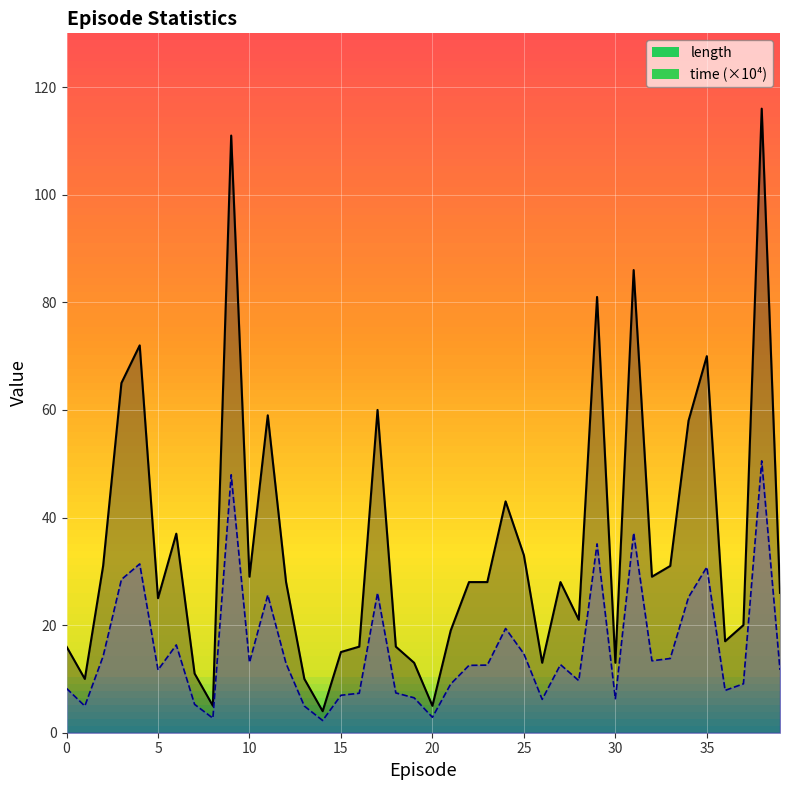

True or false: time_scaled and length cross at least once.

False